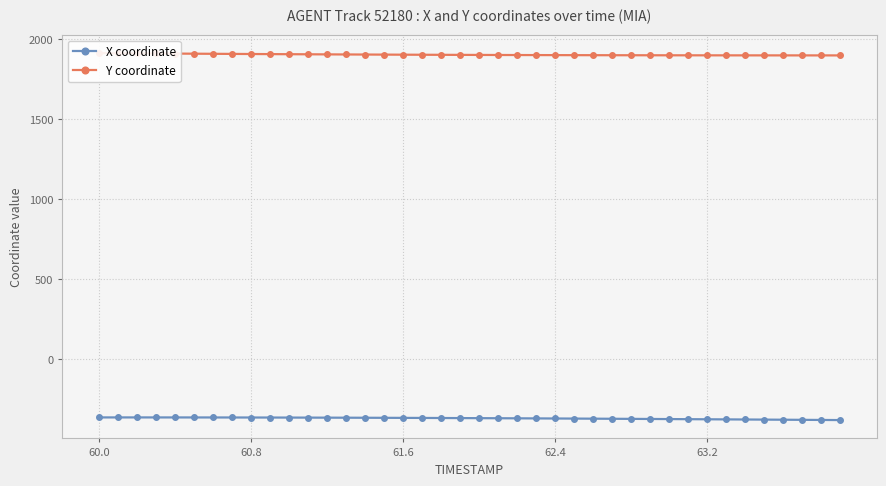

At how many categories does at least one series exceed -192?

40